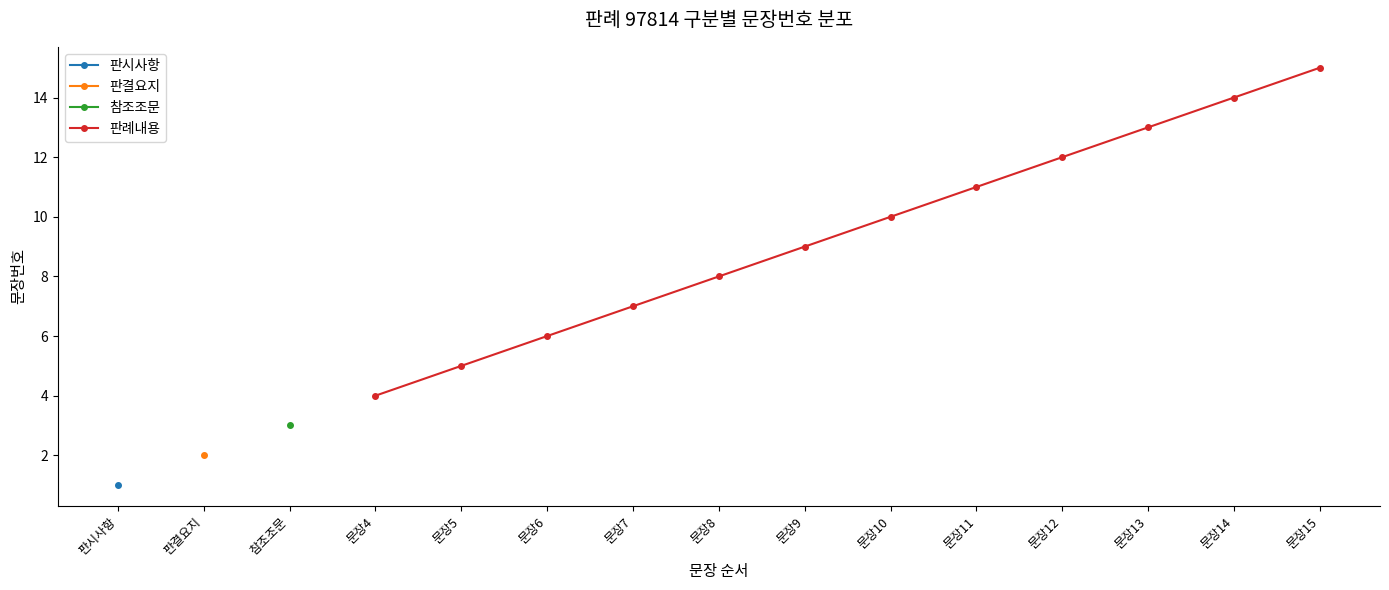

What is the greatest value displayed?

15